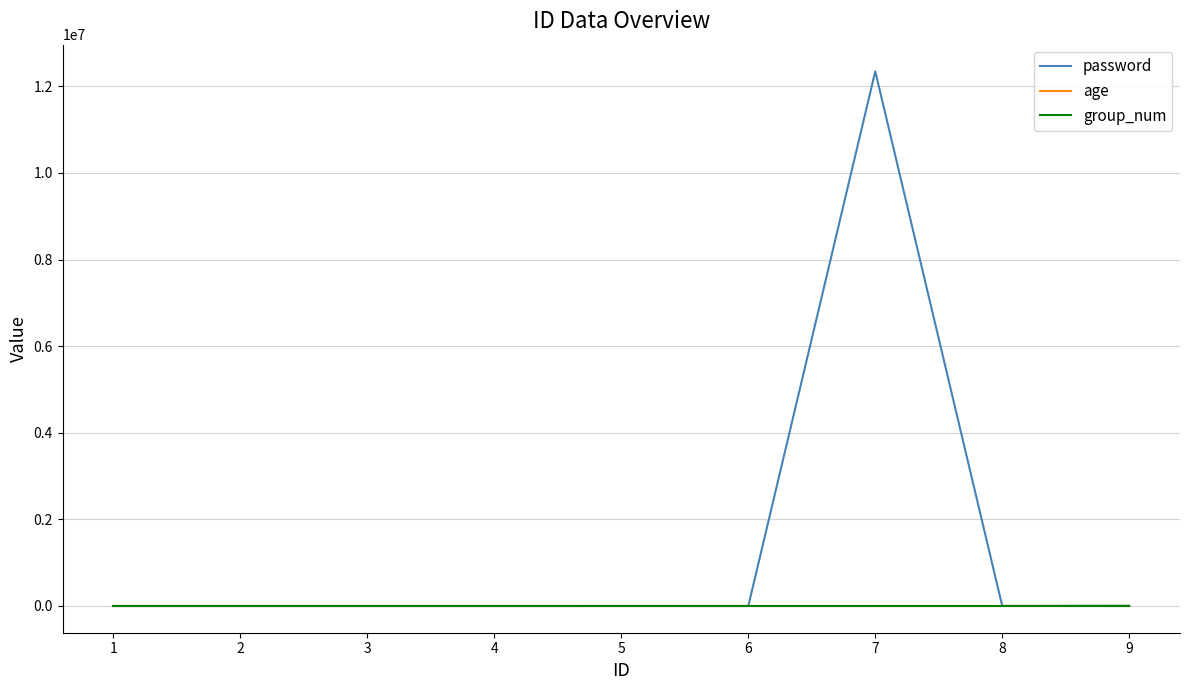

Which series has the largest total across all categories?

password